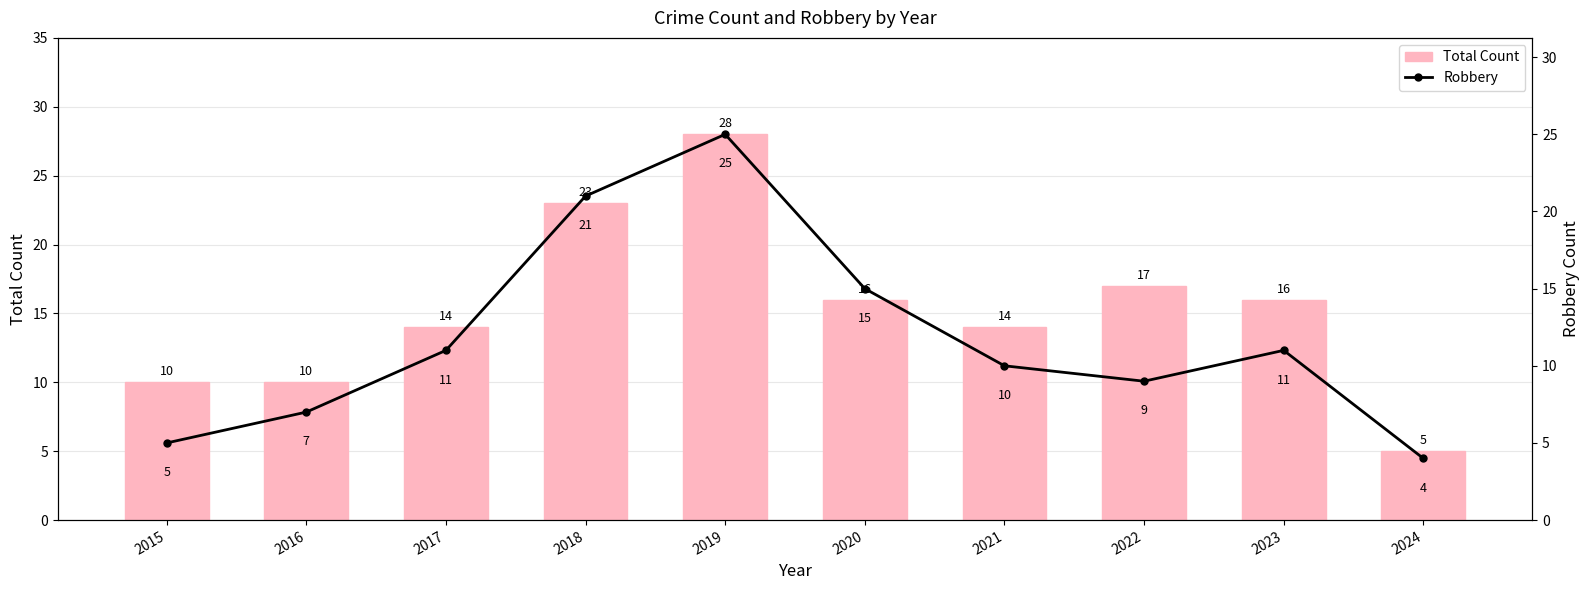

At which category does the chart reach its peak across all series?

2019